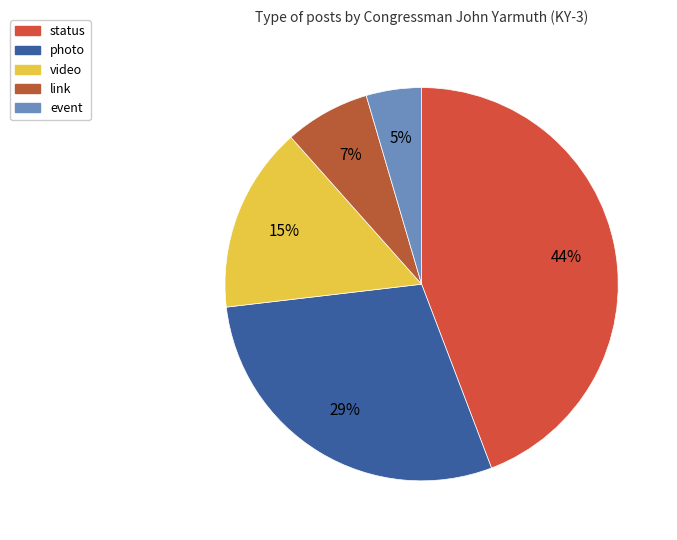

Between video and status, which is larger?

status